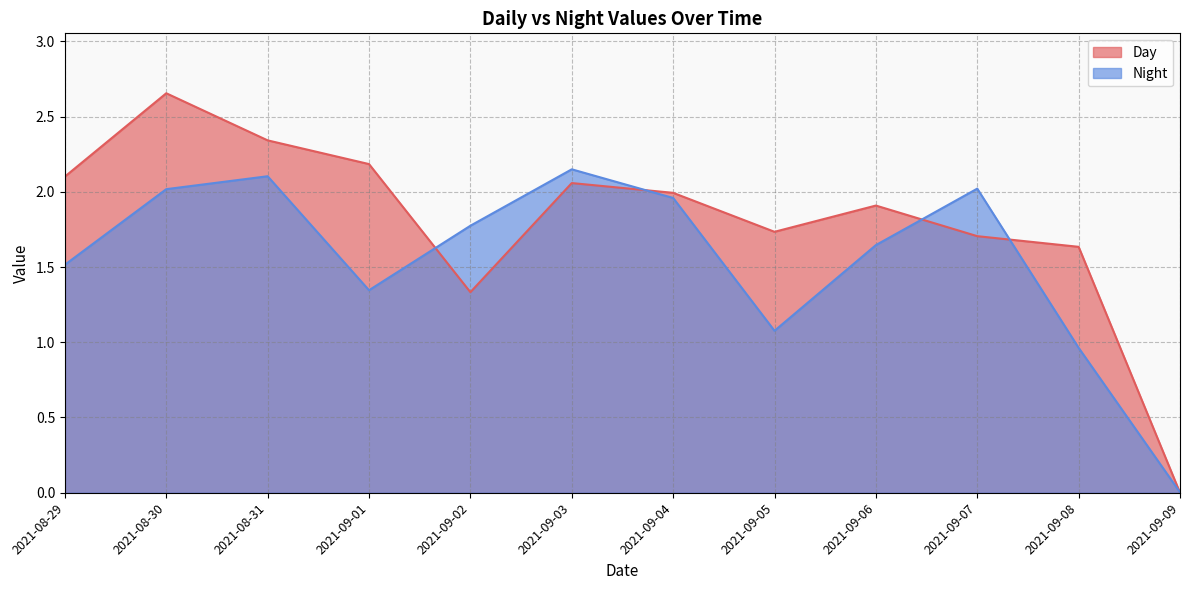

At which category does Night reach its first local peak?

2021-08-31